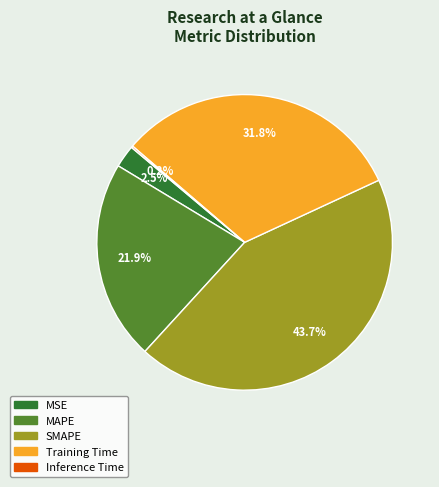

True or false: MSE accounts for 15% of the total.

False